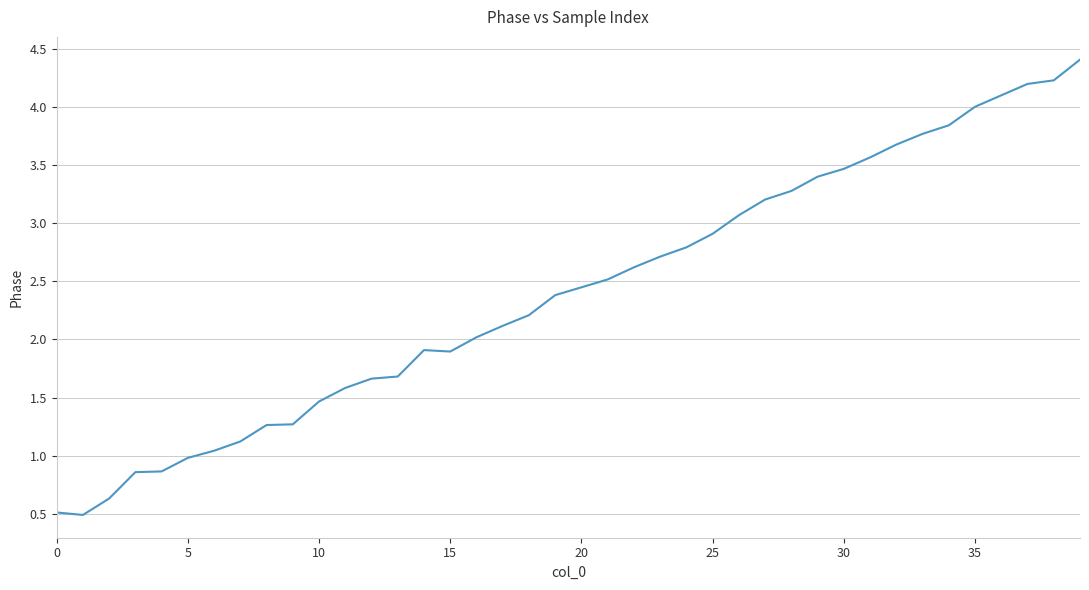

What is the minimum value shown in the chart?

0.5